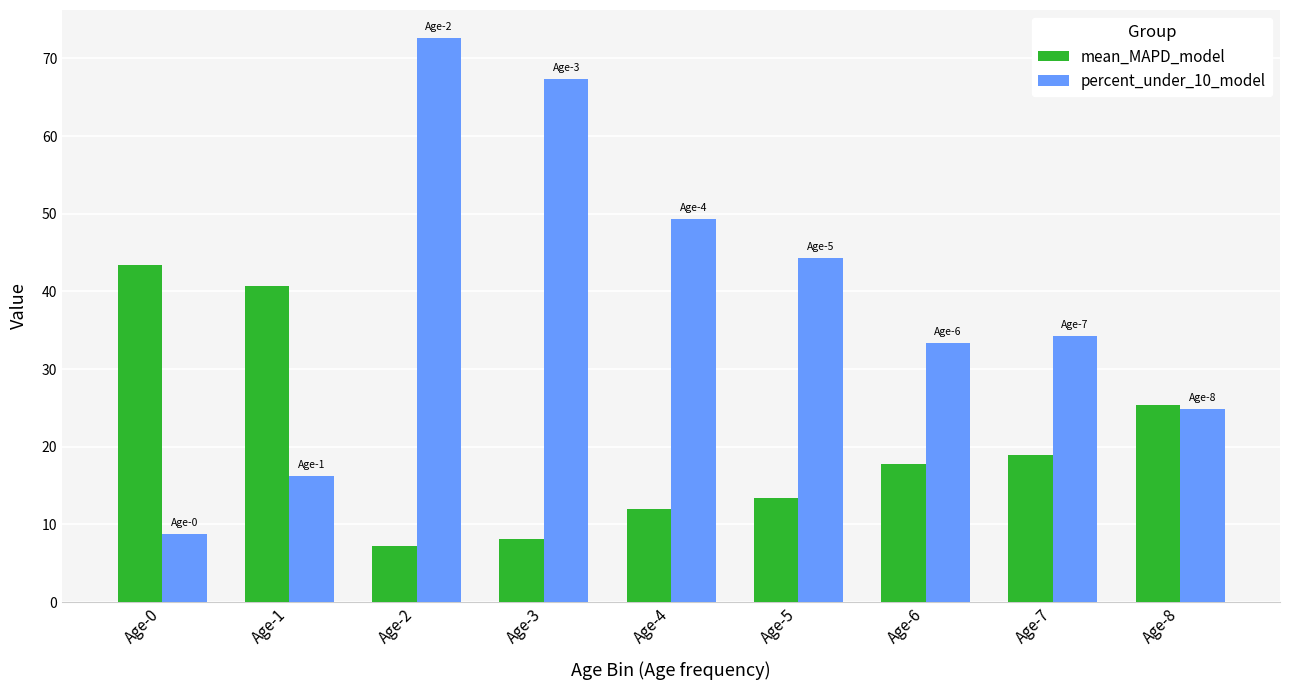

Is it true that mean_MAPD_model equals 13.4 at Age-5?

True